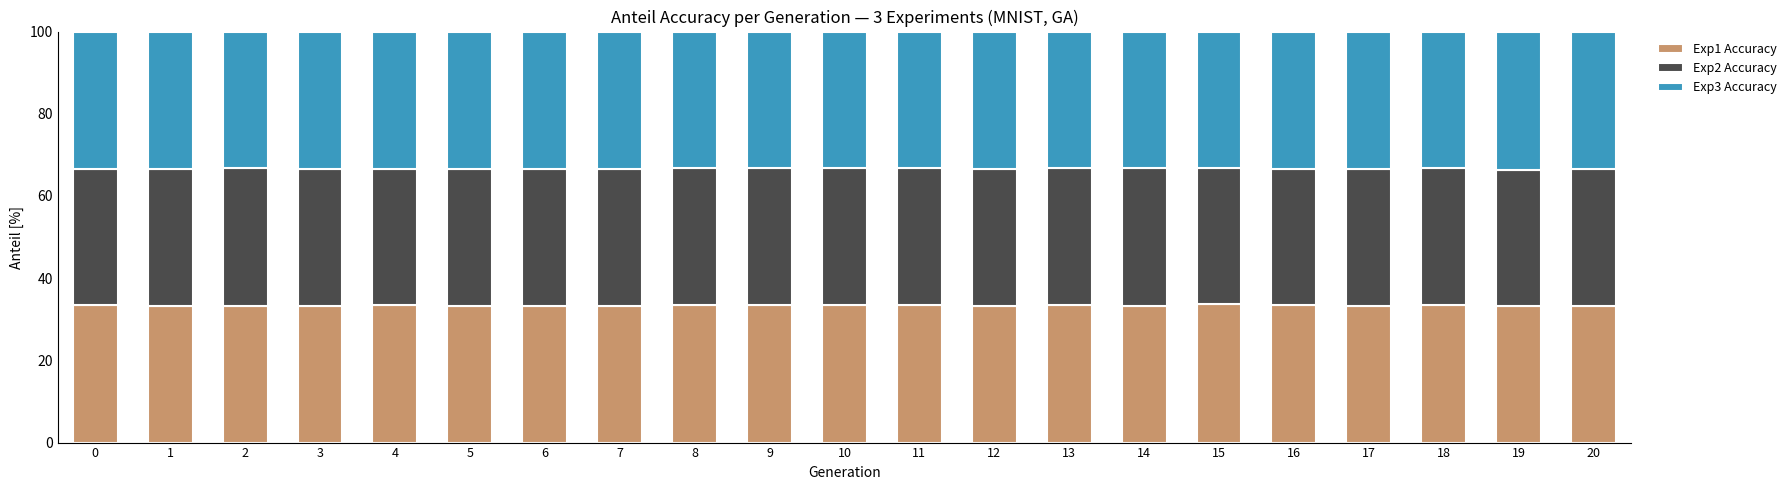

What is the value of the Exp1 Accuracy bar at the 15th from the left?

33.3